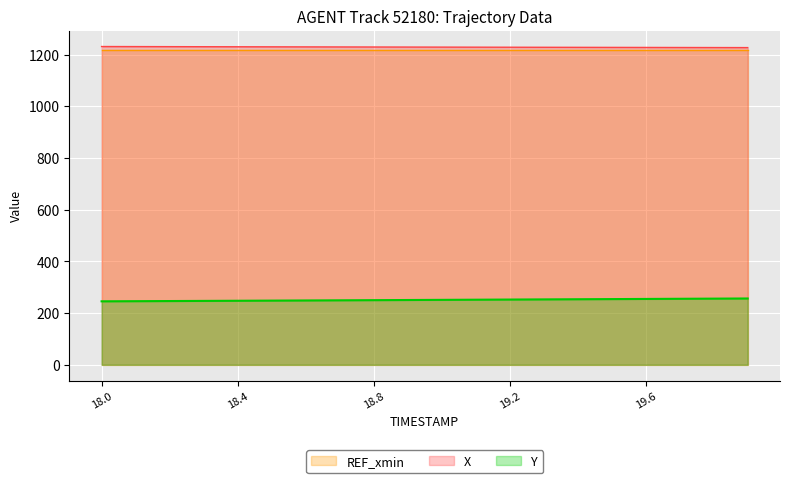

Between 18.0 and 19.8, which series saw the biggest shift?

Y